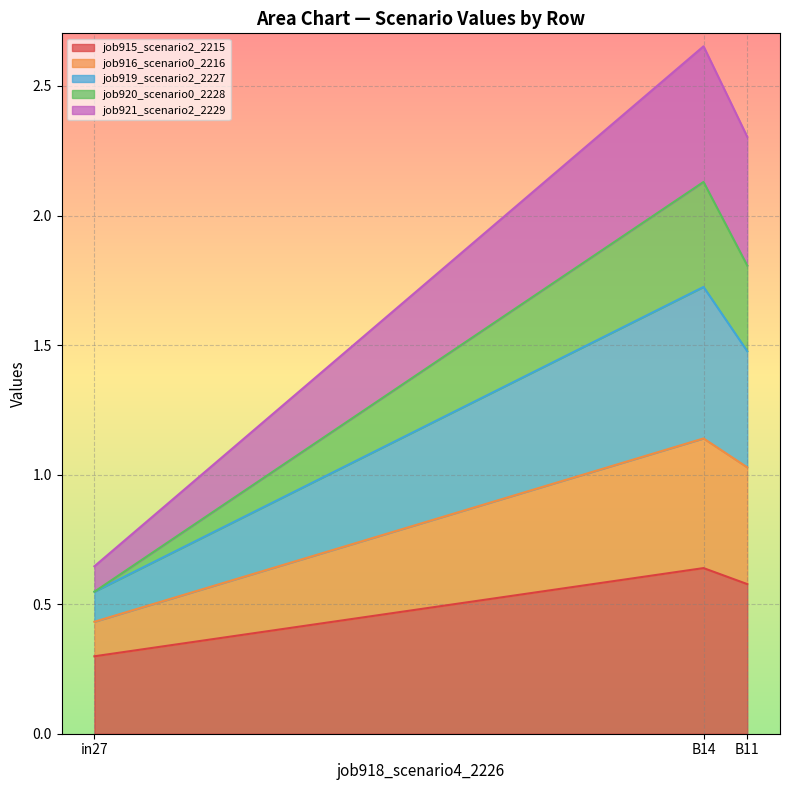

How many job919_scenario2_2227 values are between 0 and 1?

1